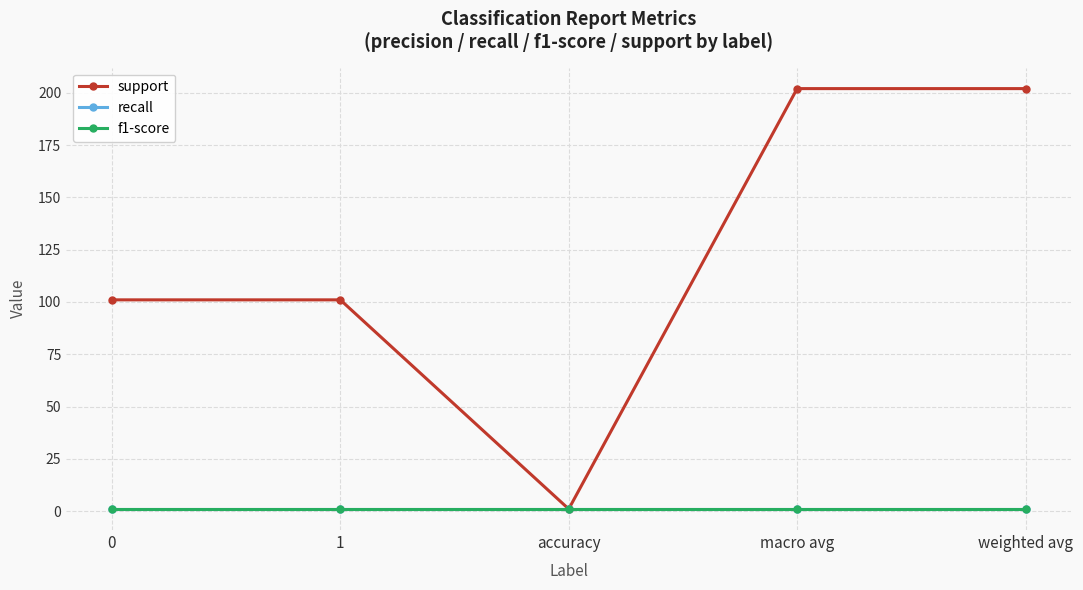

Is this an area chart (filled region under the line)?

No